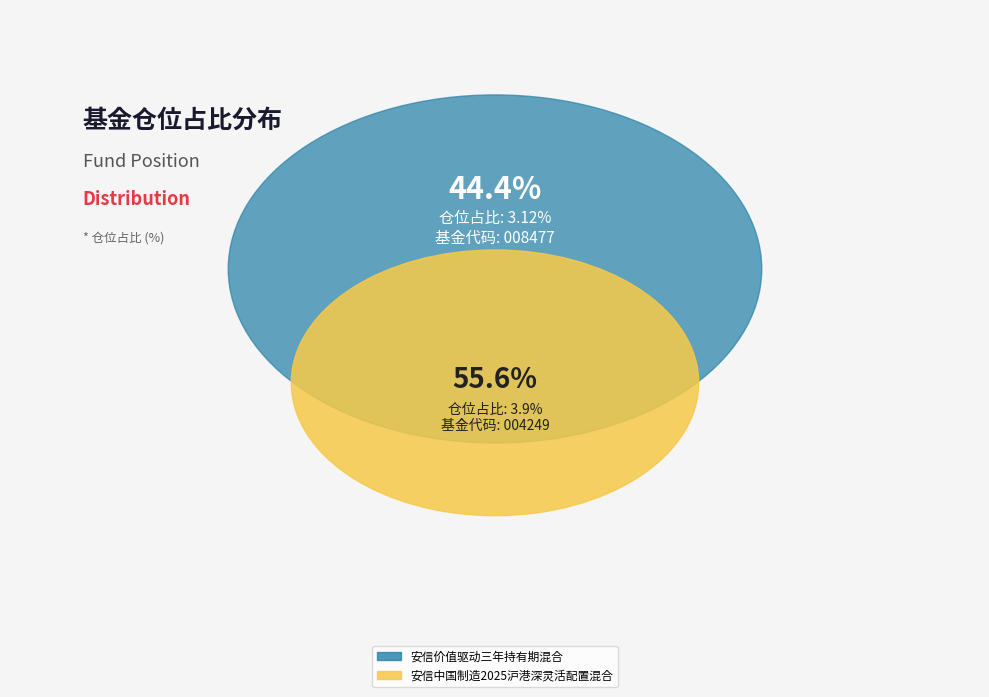

Which slice represents more than half of the pie?

安信中国制造2025沪港深灵活配置混合